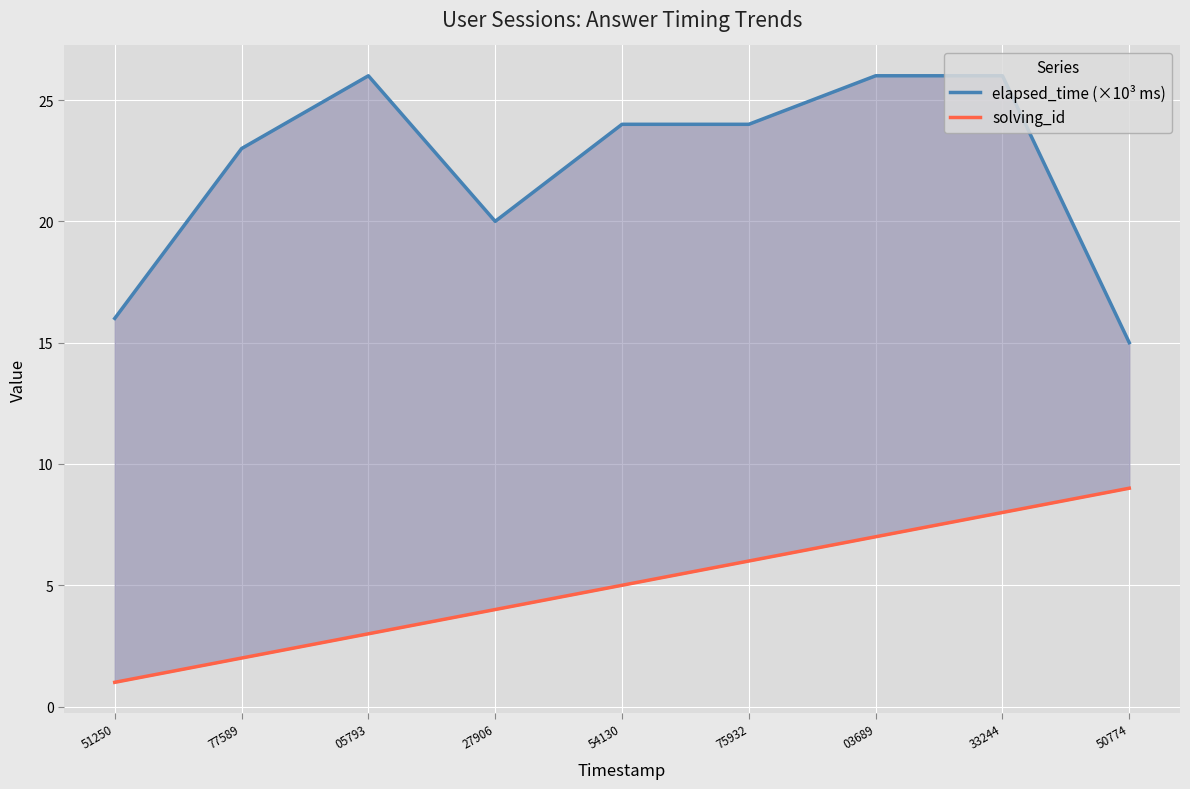

How many data points does each series have?

9